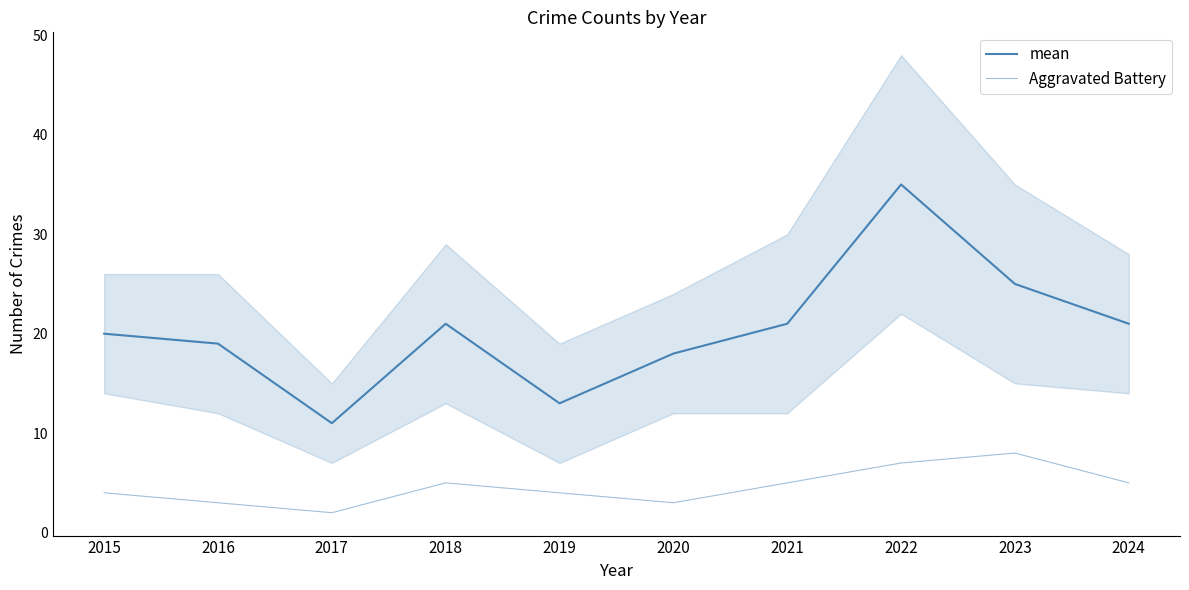

What is the value of the mean point at the 4th from the left?

21